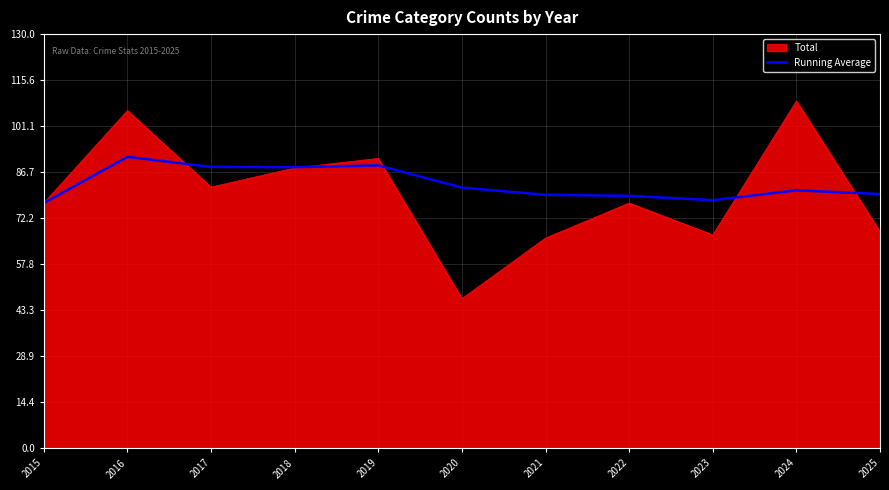

The Running Average series shows 79.6 at 2021. True or false?

True